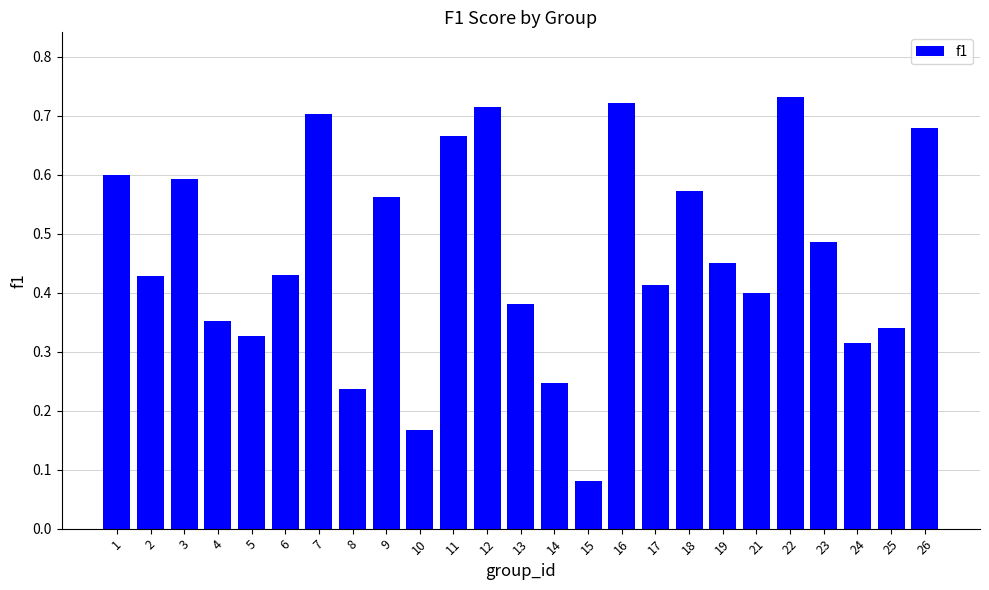

Which label corresponds to the smallest value in the chart?

15